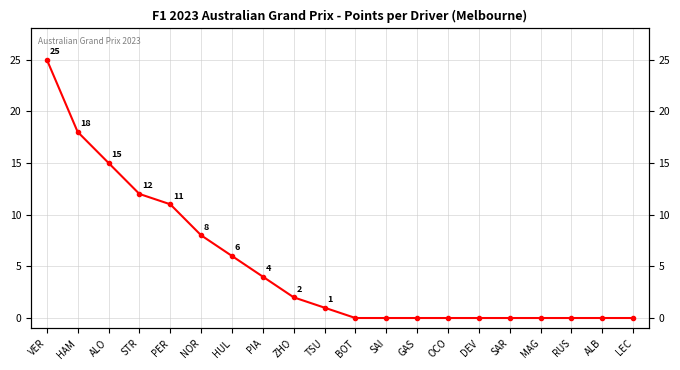

What position from the right is PIA?

13